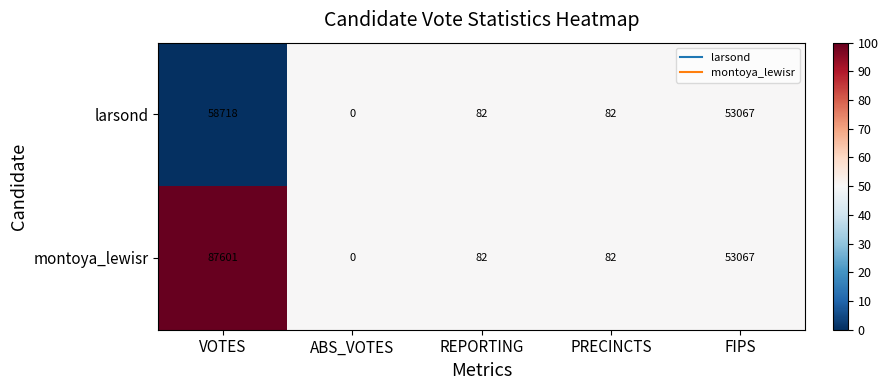

Which series has the largest total across all categories?

montoya_lewisr